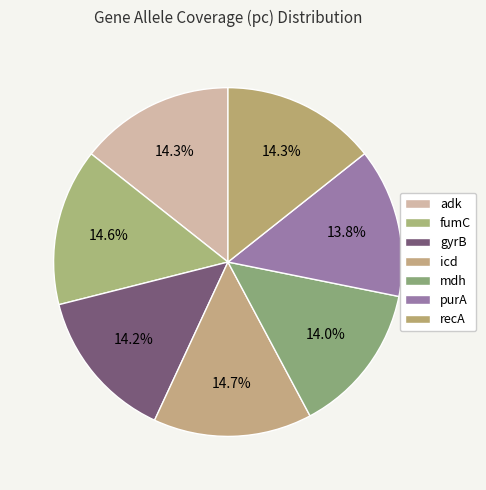

What percentage is NOT represented by gyrB?

85.8%